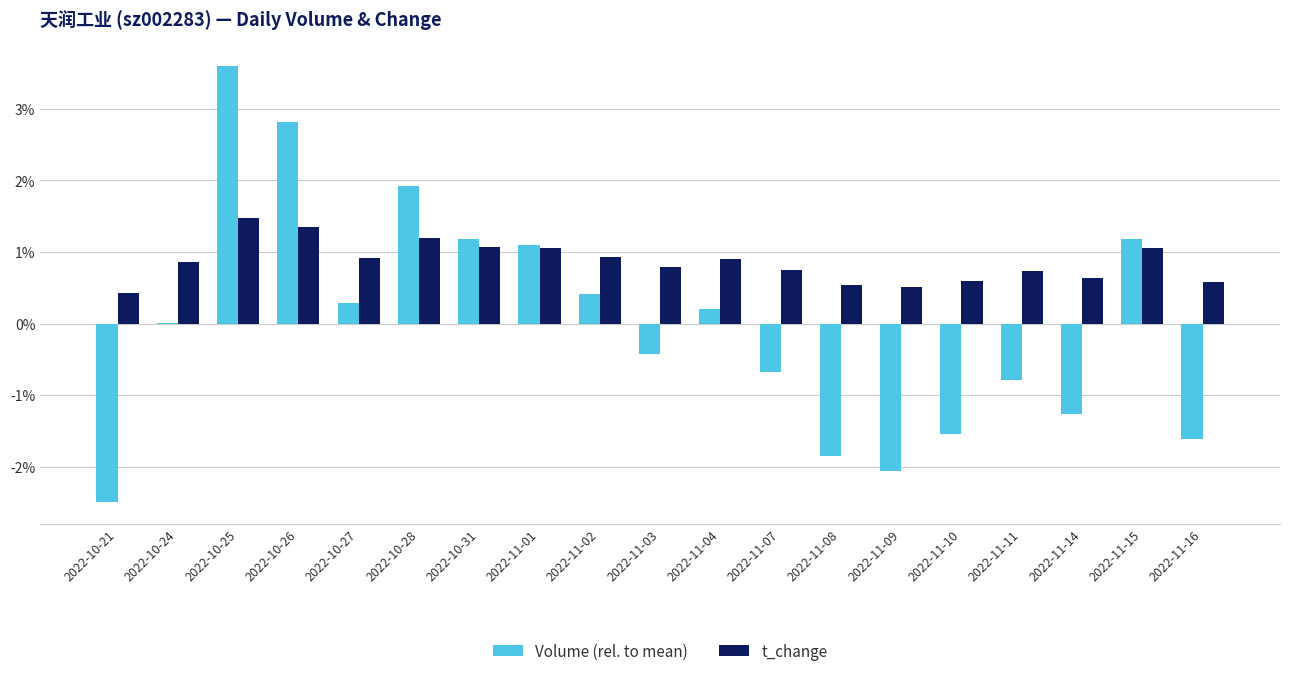

Which series has the widest spread of values?

Volume (rel. to mean)